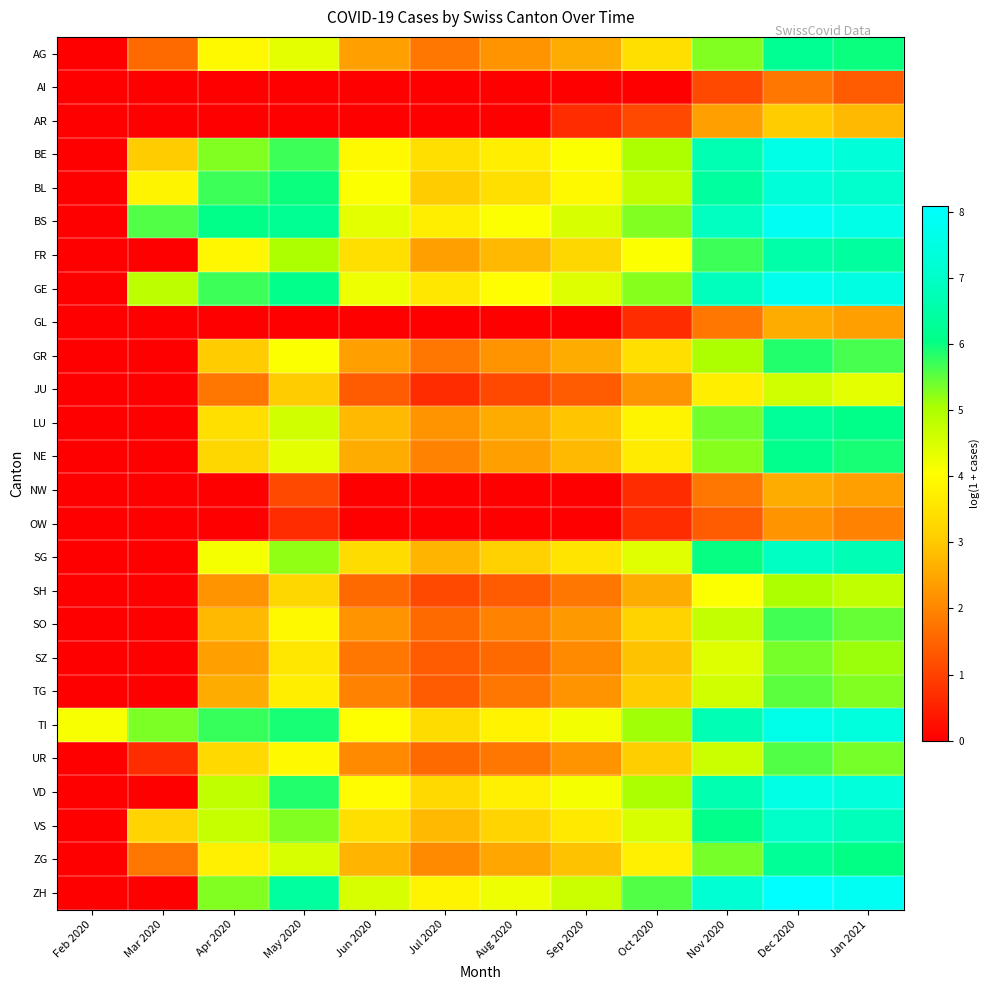

What is the spread (max minus min) of values at Jan 2021?

6.5